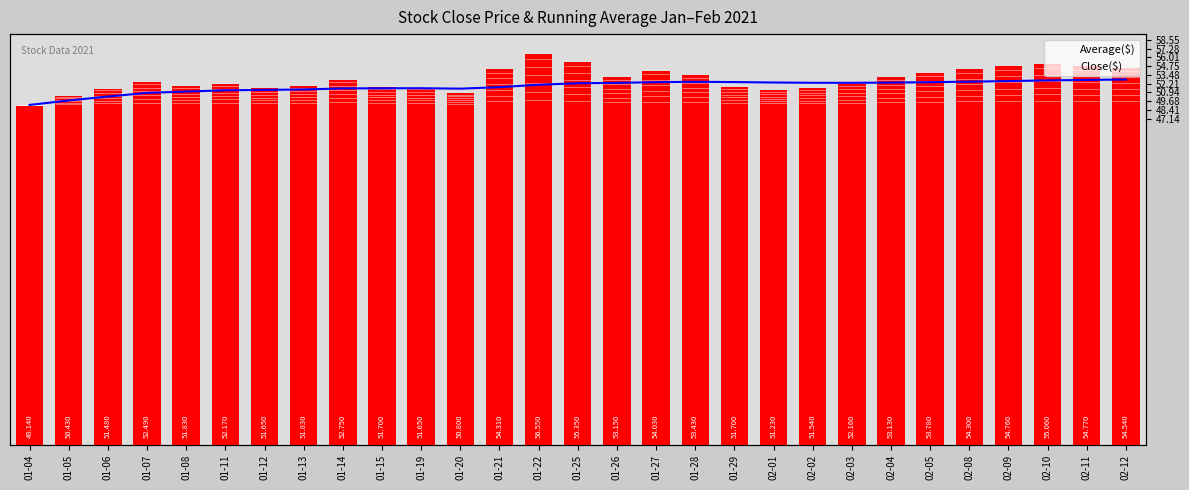

What is the total value across all series at 02-09?

107.3